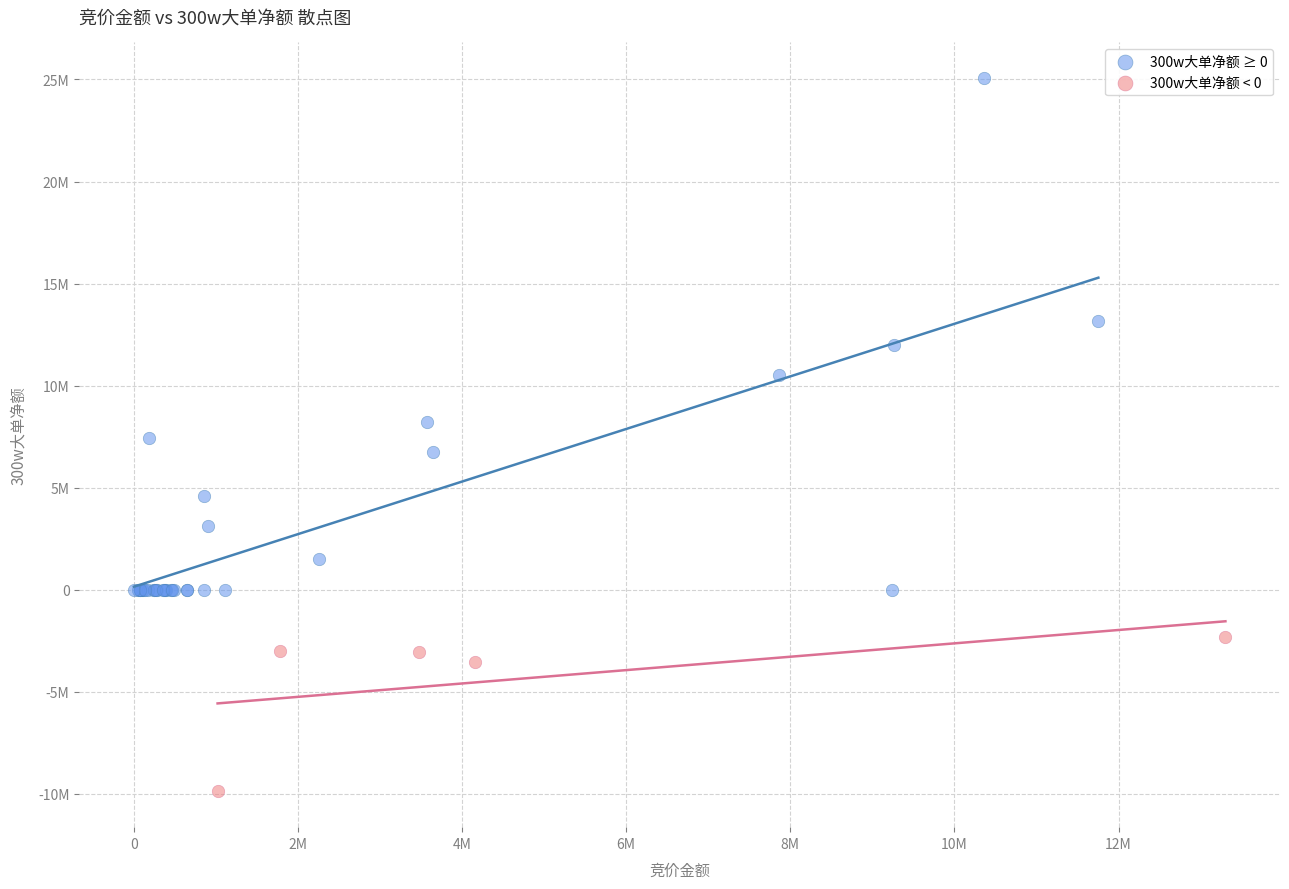

Which series has the widest spread of Y values?

300w大单净额 ≥ 0